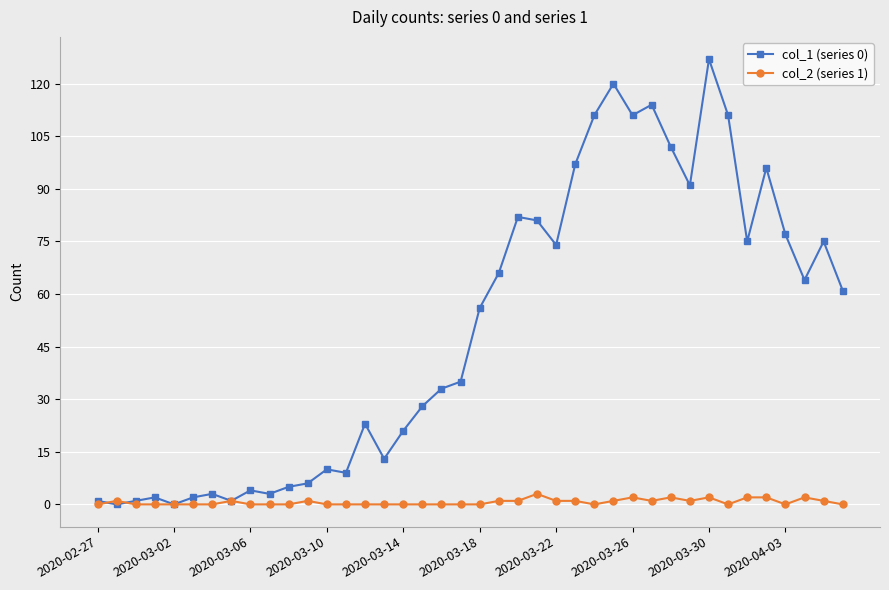

Which series has the largest total across all categories?

col_1 (series 0)